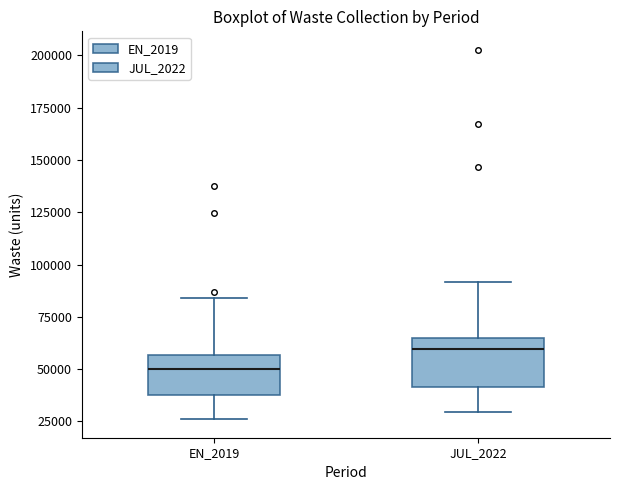

Reading left to right, read every box against the y-axis: the position of its median line, the range the box covers, and the ends of its whiskers. The values are not printed on the chart, so give them approximately, as read against the axis.

EN_2019: median 50000, box 40000 to 55000, whiskers 25000 to 85000
JUL_2022: median 60000, box 40000 to 65000, whiskers 30000 to 90000